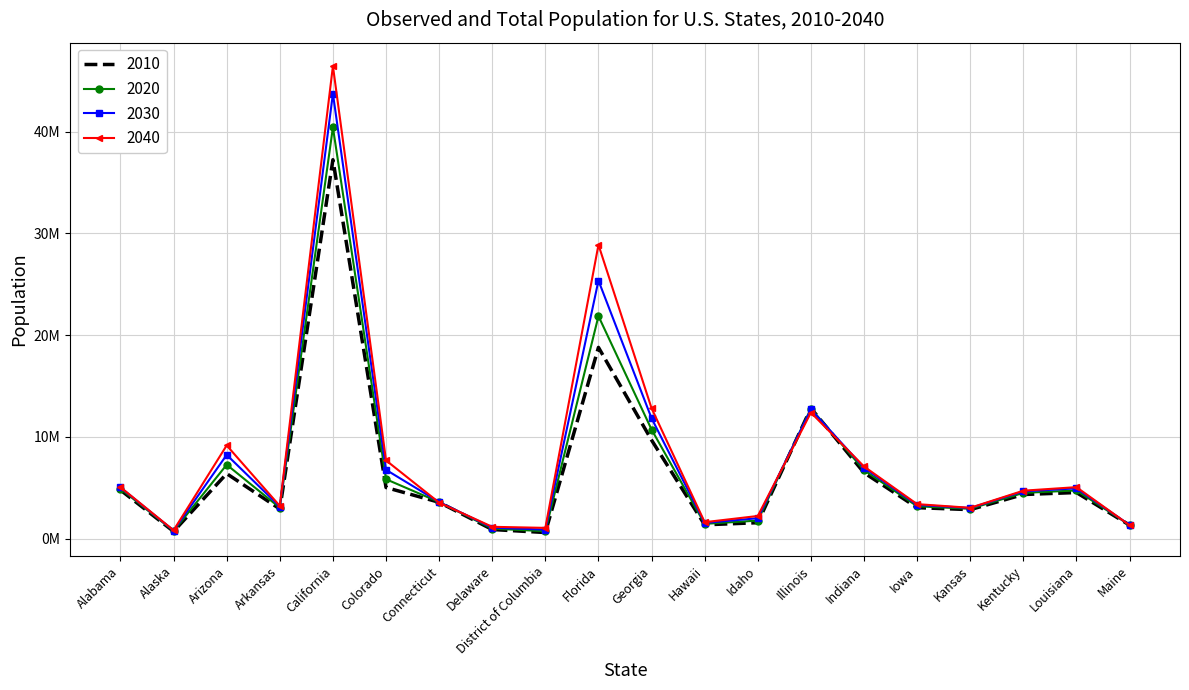

Reading left to right, list all the values displayed in this chart.

2010: 4779736	710231	6392017	2915918	37253956	5029196	3574097	897934	601723	18801310	9687653	1360301	1567582	12830632	6483802	3046355	2853118	4339367	4533372	1328361
2020: 4911278	751328	7268694	3038491	40438640	5843359	3593542	987393	732552	21877257	10725351	1453902	1777249	12791188	6737581	3184240	2936212	4498533	4742900	1338780
2030: 5029833	792188	8238407	3155798	43751116	6766983	3601202	1082192	888891	25372664	11835126	1548831	2008329	12709901	6978254	3317412	3011782	4648190	4945783	1344841
2040: 5056796	819954	9166279	3217535	46467001	7692907	3542707	1164344	1058820	28886983	12820271	1619703	2227842	12397564	7095000	3392783	3032653	4714761	5062780	1326159